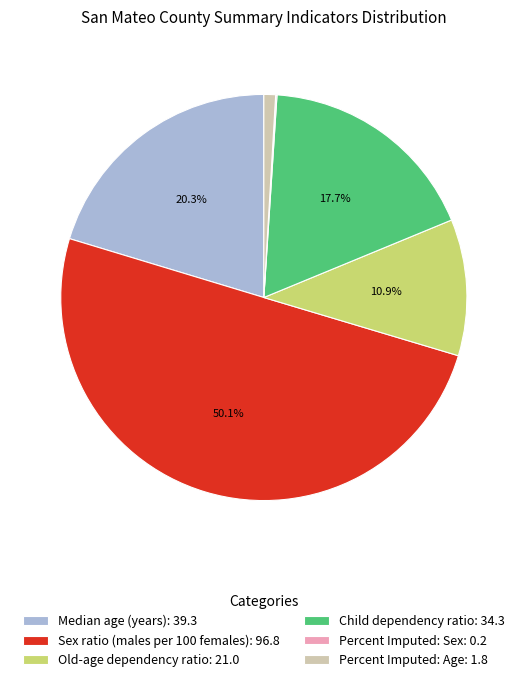

Which has a higher value, Sex ratio (males per 100 females) or Child dependency ratio?

Sex ratio (males per 100 females)